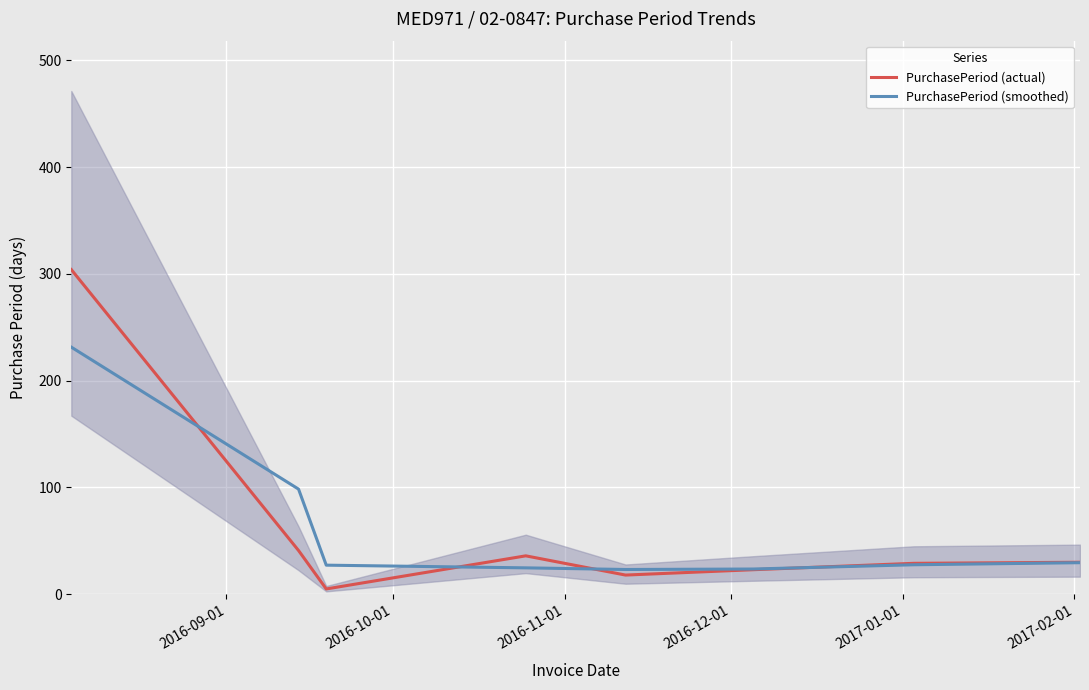

True or false: PurchasePeriod (actual) and PurchasePeriod (smoothed) intersect in this chart.

True